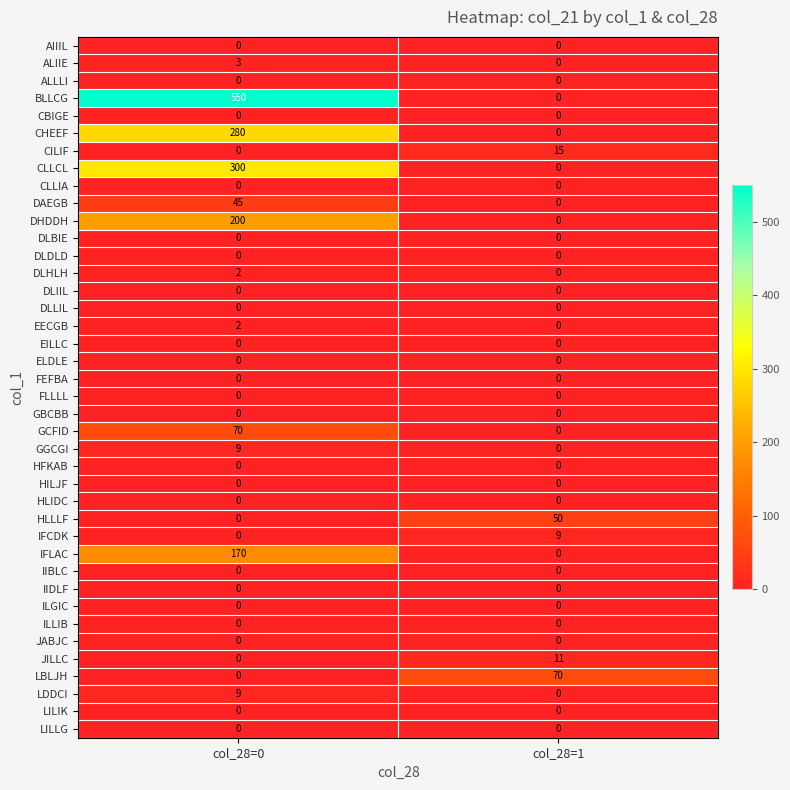

Is it true that GBCBB equals 0 at col_28=1?

True